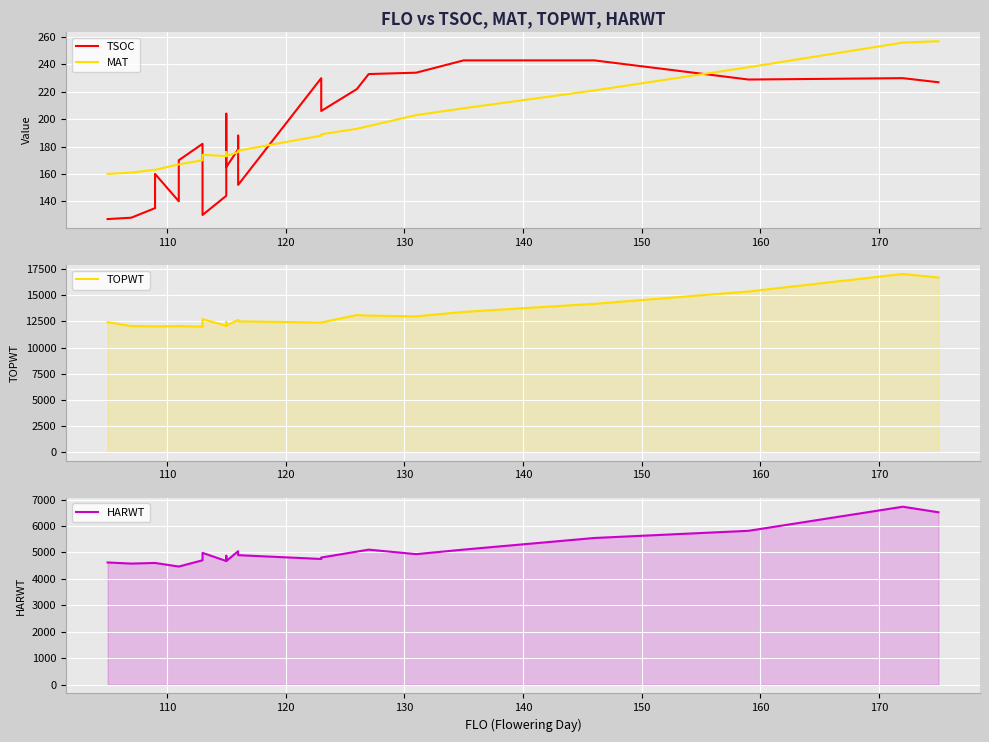

True or false: TOPWT has more than 1 points higher than both neighbors.

True